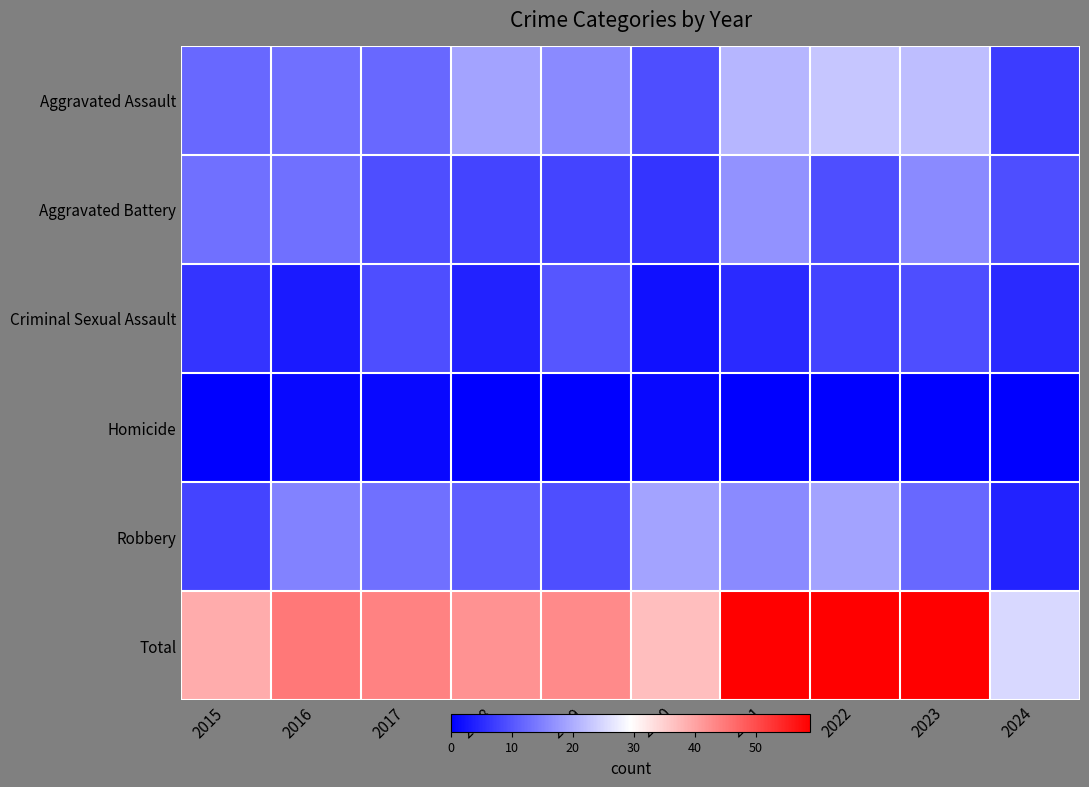

Reading left to right, list all the values displayed in this chart.

Aggravated Assault: 2015=12	2016=13	2017=12	2018=19	2019=16	2020=9	2021=21	2022=23	2023=22	2024=7
Aggravated Battery: 2015=13	2016=13	2017=9	2018=8	2019=8	2020=6	2021=17	2022=9	2023=16	2024=9
Criminal Sexual Assault: 2015=6	2016=3	2017=9	2018=4	2019=10	2020=2	2021=5	2022=8	2023=9	2024=5
Homicide: 2015=0	2016=1	2017=1	2018=0	2019=0	2020=1	2021=0	2022=0	2023=0	2024=0
Robbery: 2015=8	2016=15	2017=13	2018=11	2019=9	2020=19	2021=16	2022=19	2023=12	2024=4
Total: 2015=39	2016=45	2017=44	2018=42	2019=43	2020=37	2021=59	2022=59	2023=59	2024=25